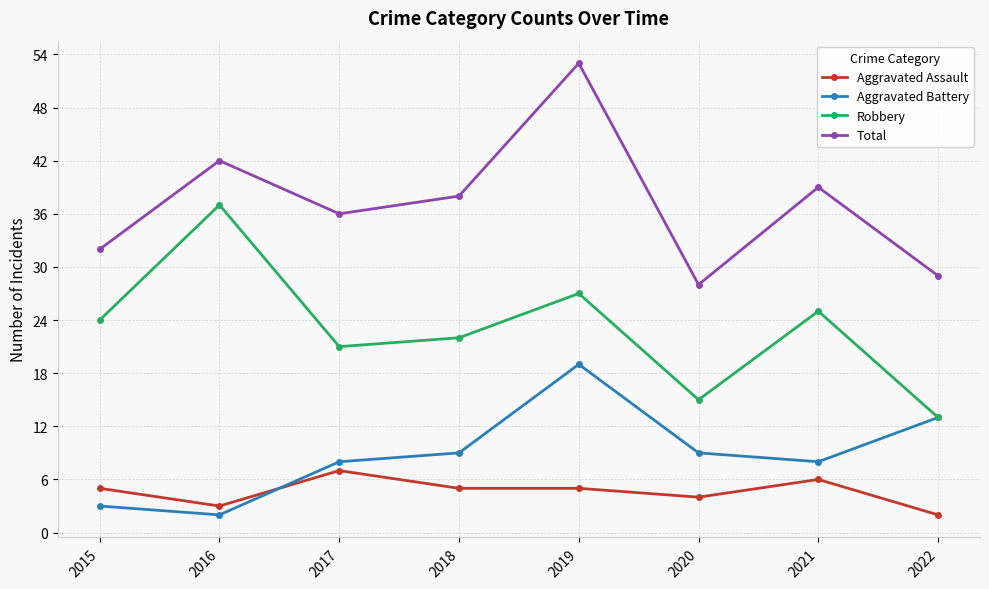

Is this an area chart (filled region under the line)?

No